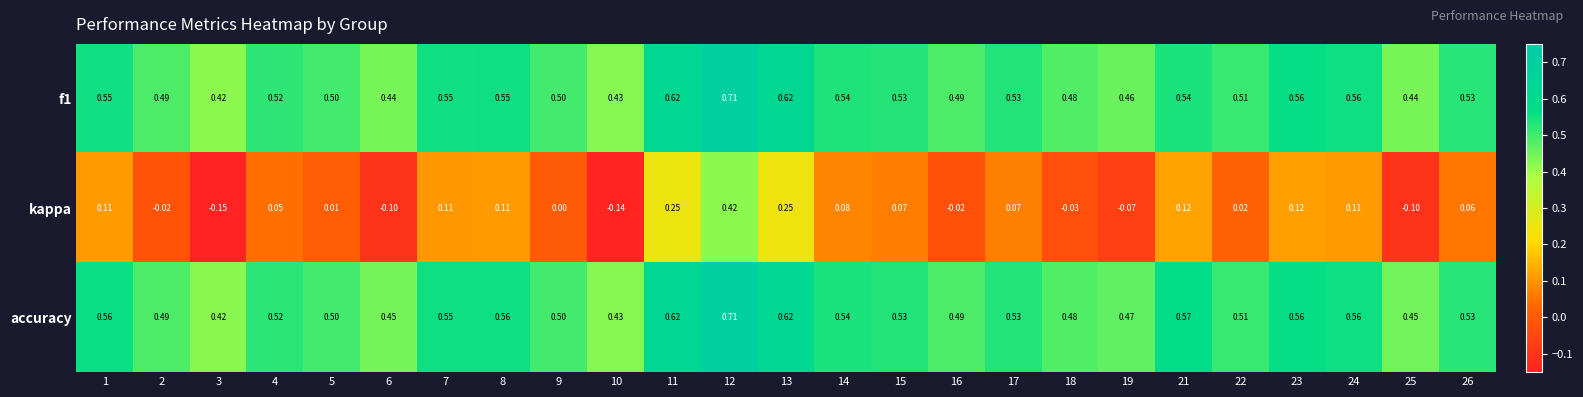

At how many categories does at least one series exceed 0?

25